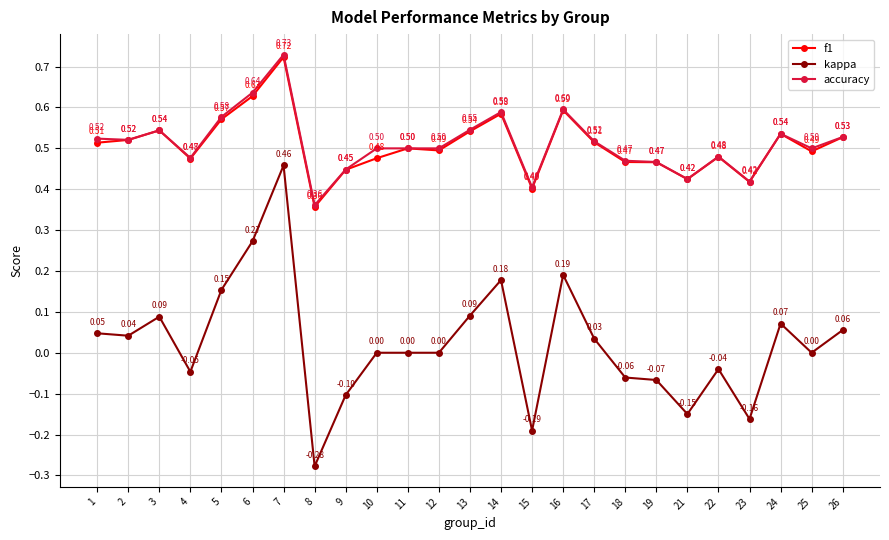

List the series in order of their peak value, highest first.

accuracy, f1, kappa